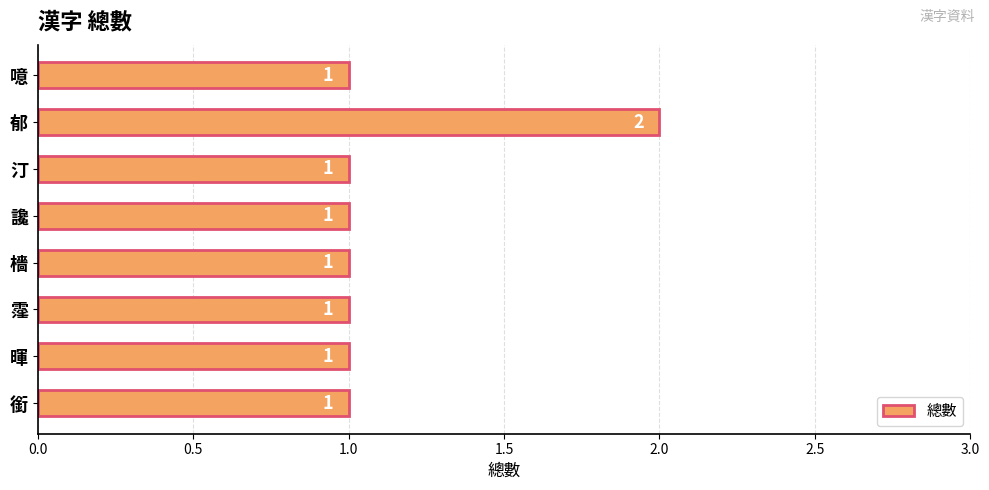

Approximately how many times larger is the value at 檣 compared to 霪?

1.0